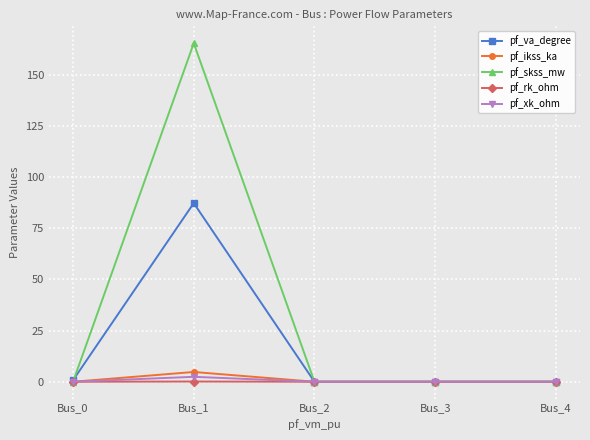

Which category has the highest value in the pf_ikss_ka series?

Bus_1